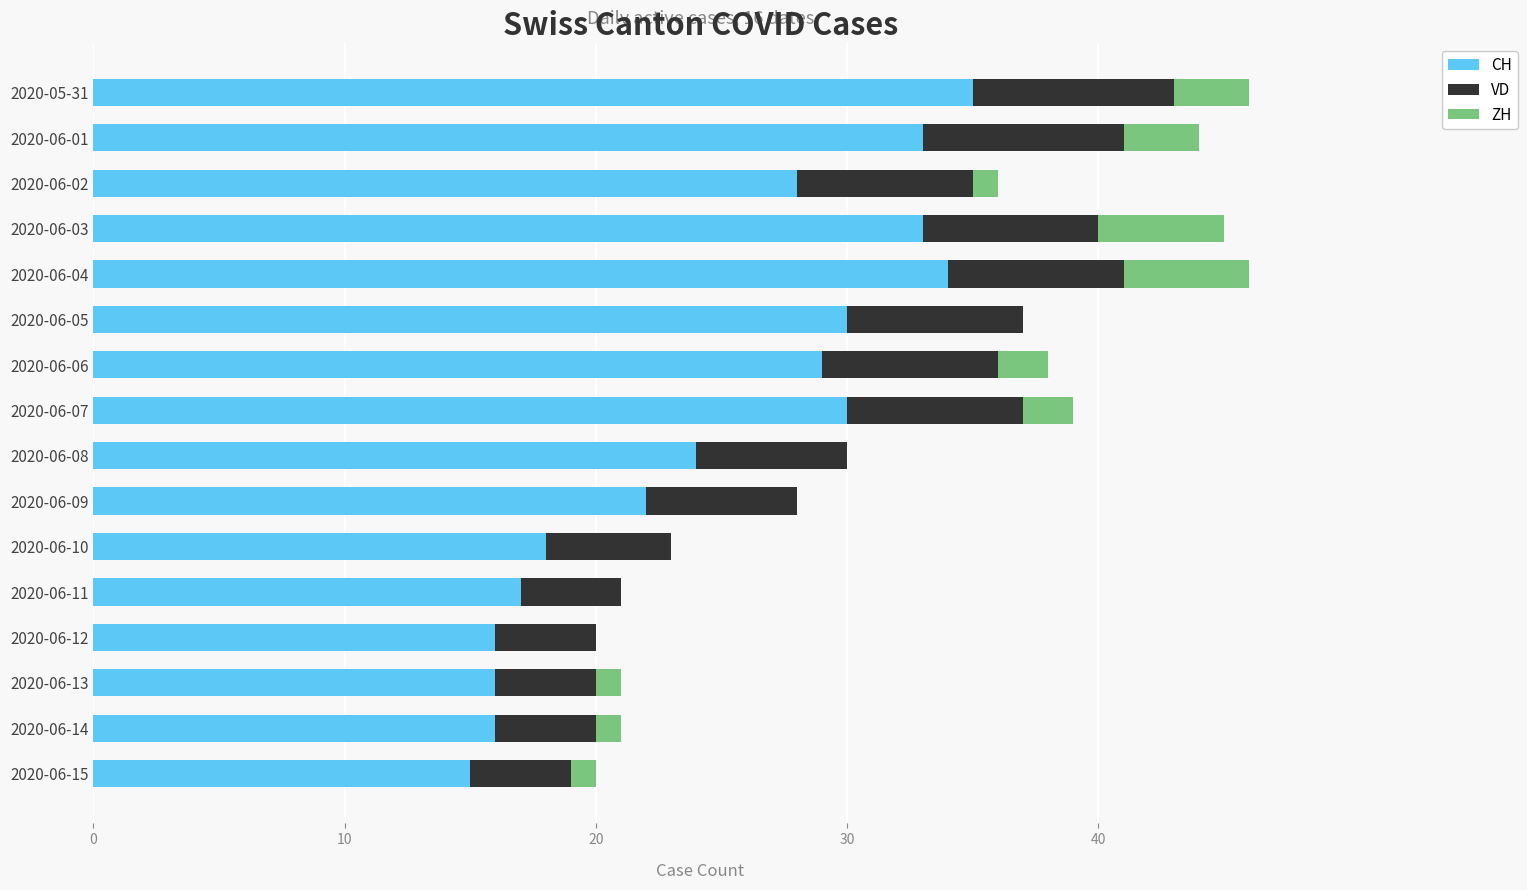

What is the highest value of the CH series?

35